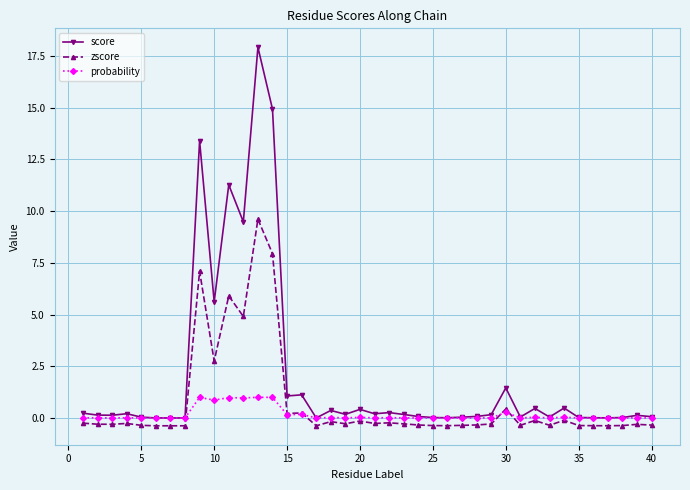

What are all the series names shown in the legend?

score, zscore, probability